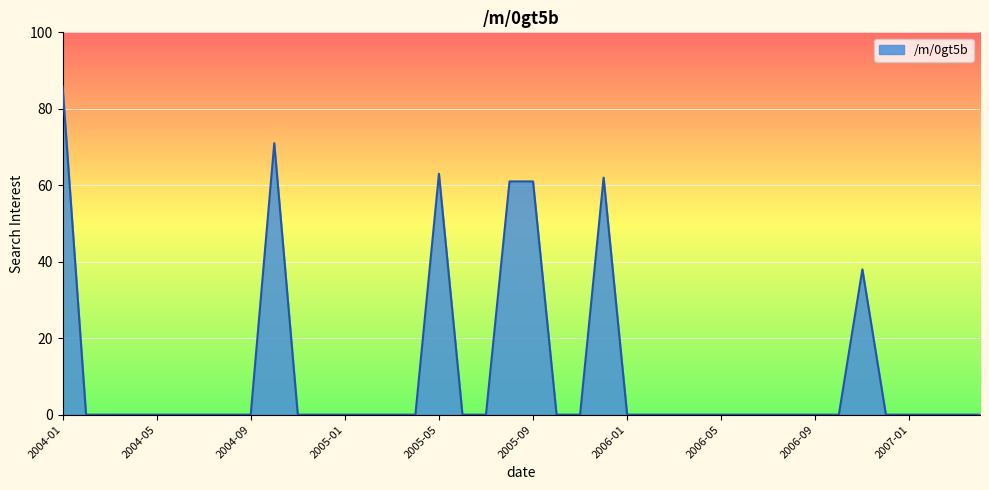

What is the sum of all values?

442